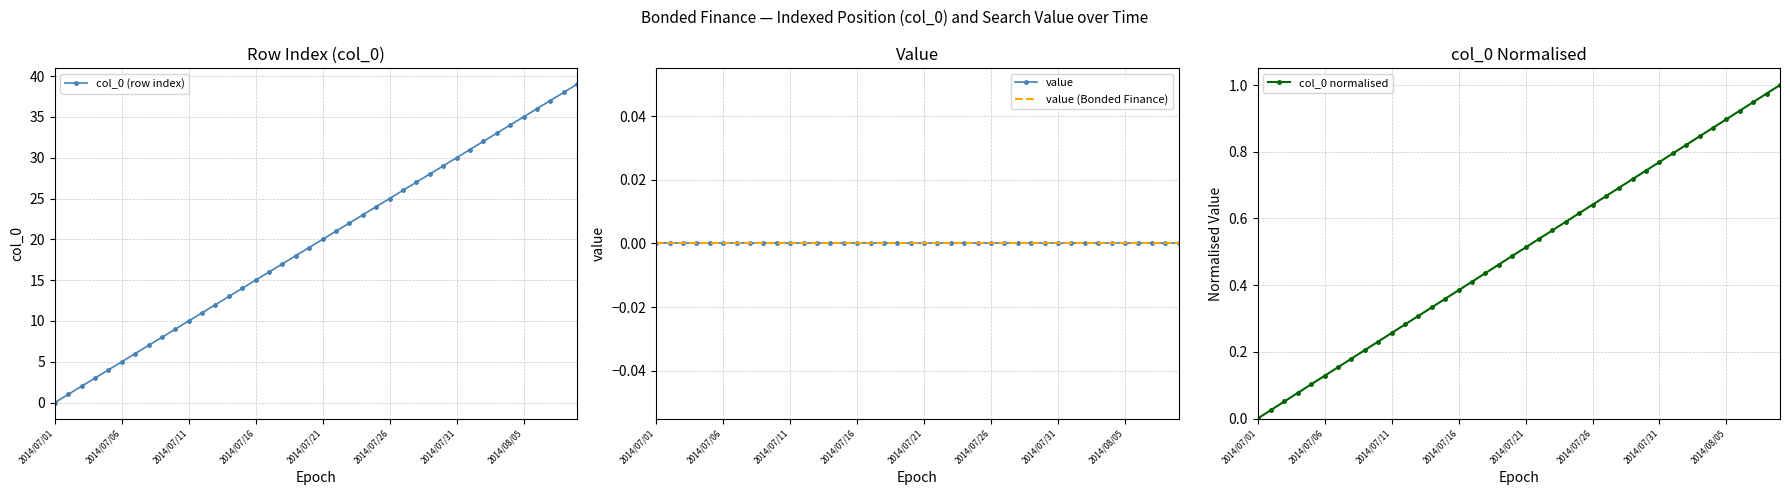

The col_0 (row index) series shows 3 at 2014/07/06. True or false?

False